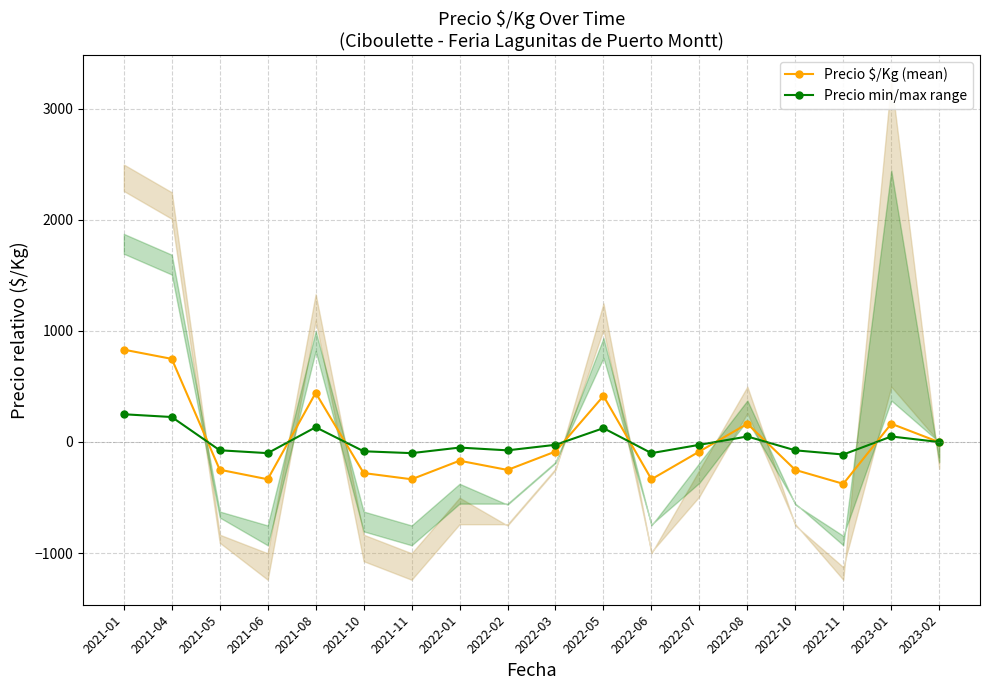

How many lines are shown in the chart?

2